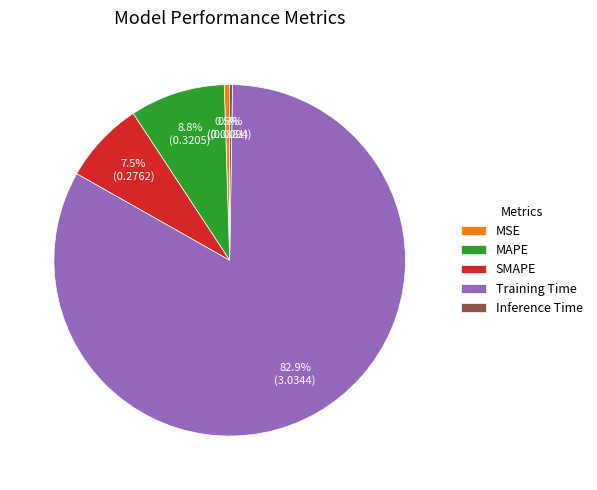

What portion of the pie excludes SMAPE?

92.5%